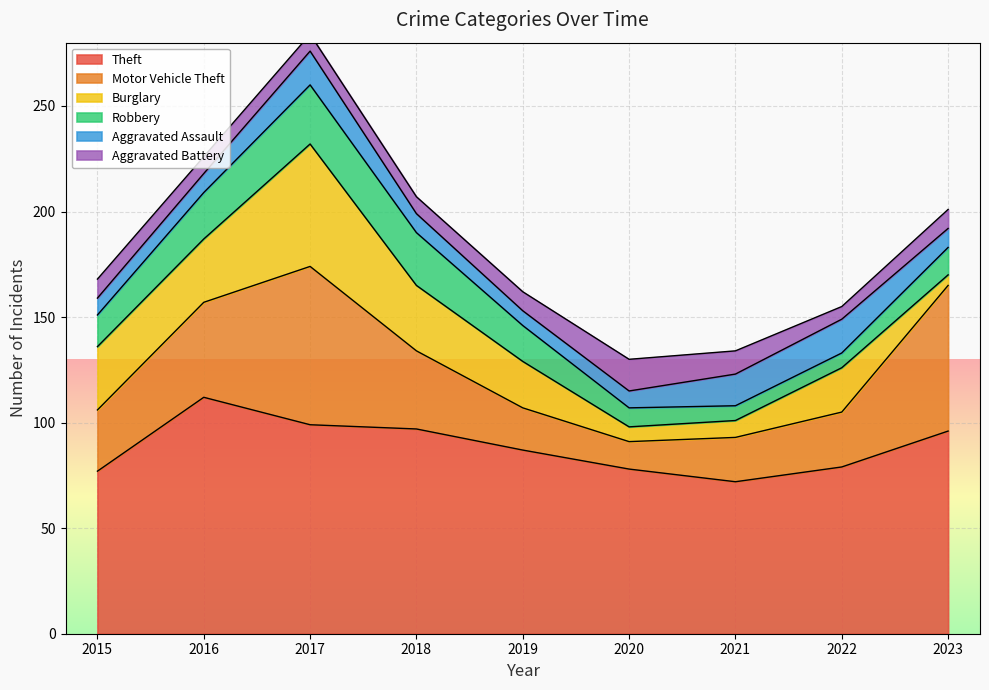

Is the value of Aggravated Assault at 2018 greater than the value of Aggravated Battery at 2023?

No